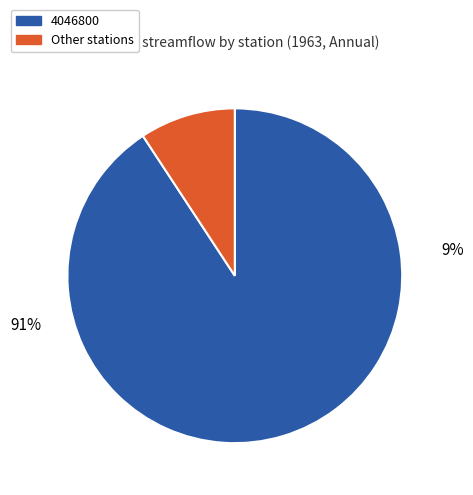

Is it true that 4046800 is 83% of the pie?

False